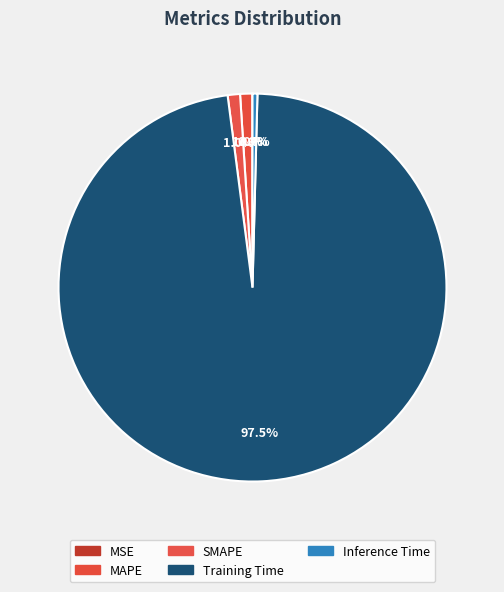

True or false: MSE accounts for 1% of the total.

False